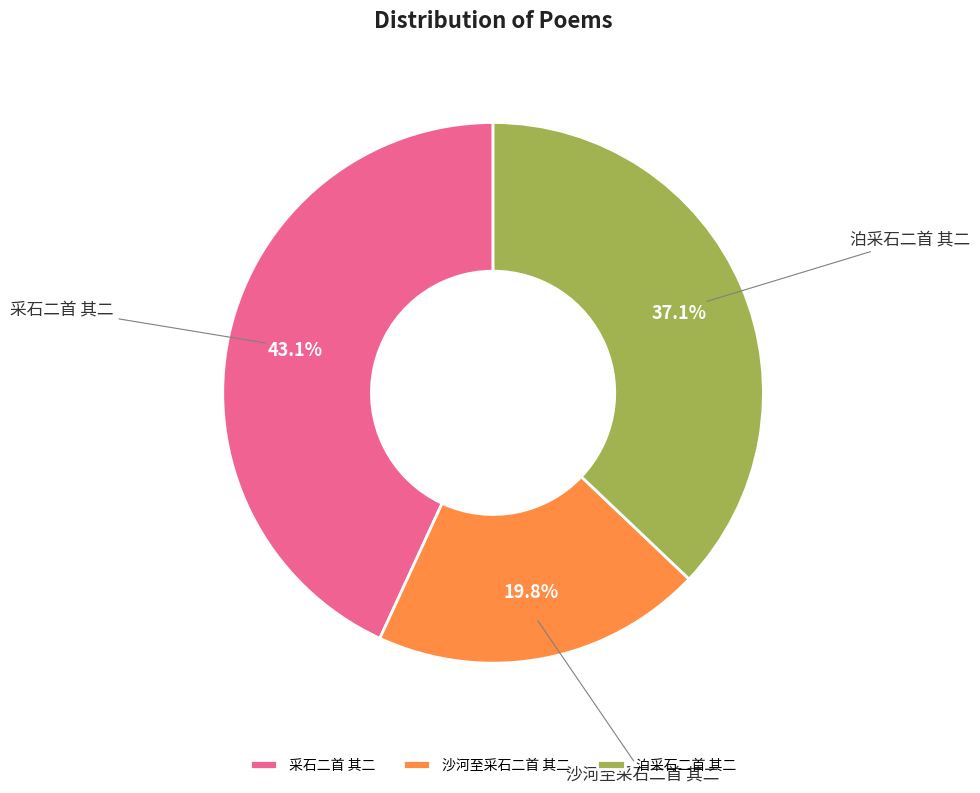

Combined, do 沙河至采石二首 其二 and 泊采石二首 其二 account for over 50%?

Yes